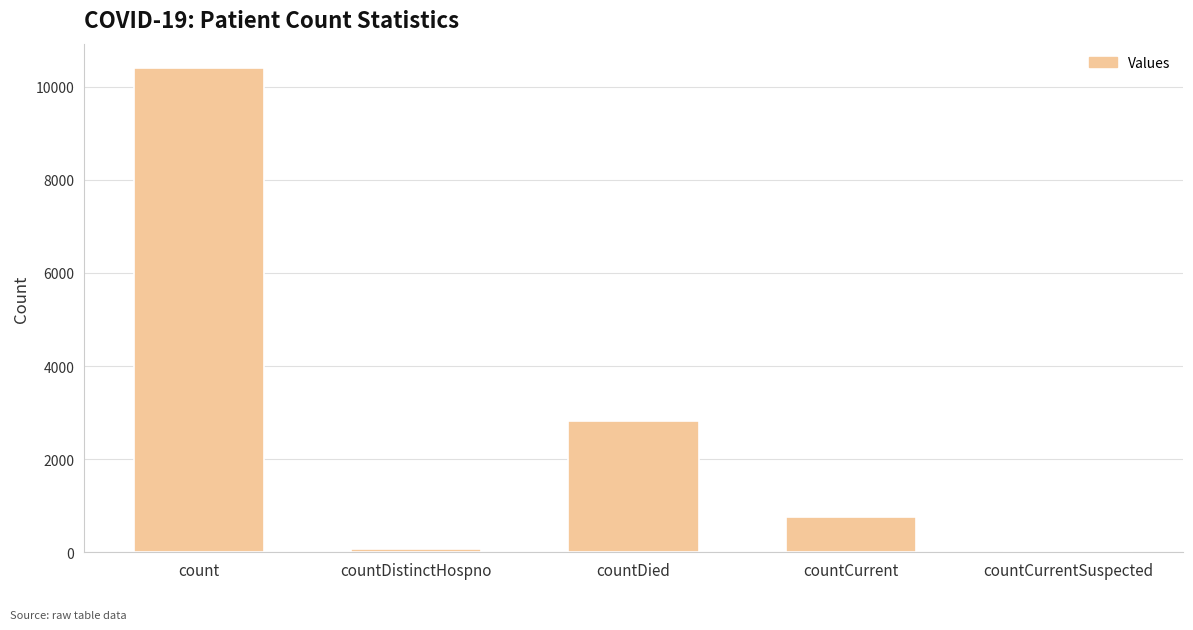

What is the change in value from countDistinctHospno to countDied?

+2740